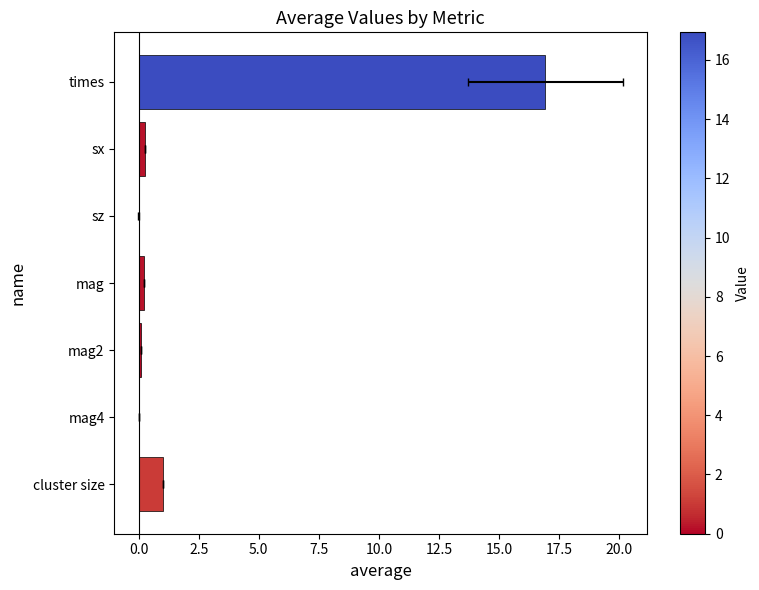

How many values are above zero?

6